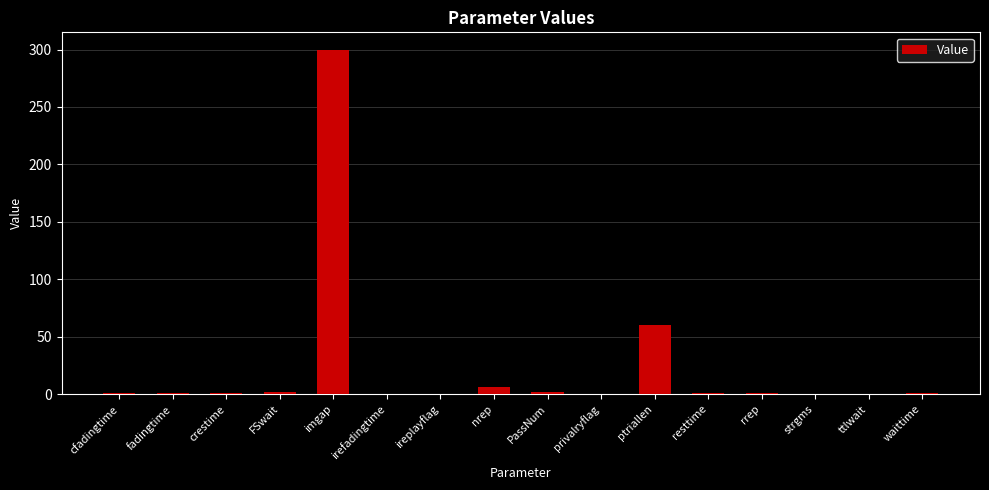

The chart shows a value of 197.6 at privalryflag. True or false?

False